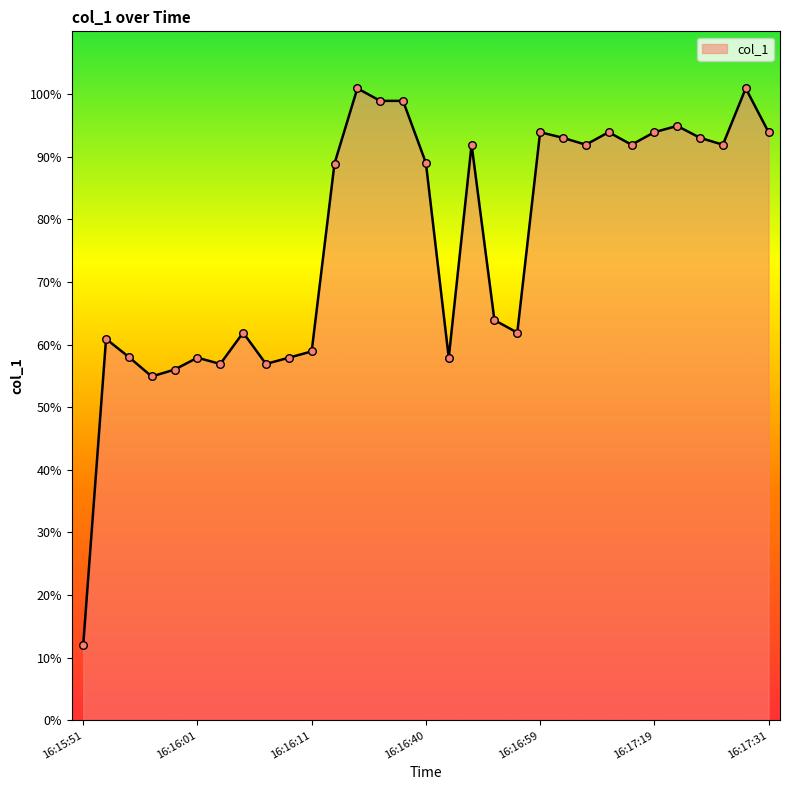

What is the maximum value shown in the chart?

100.9